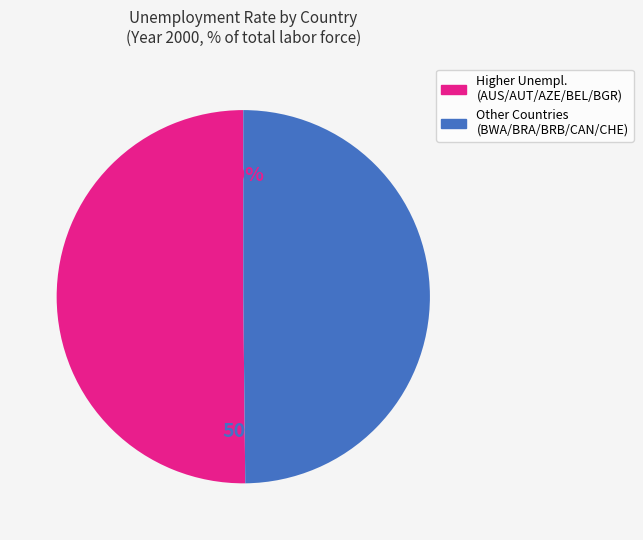

To the nearest percent, what is the average slice percentage?

50%